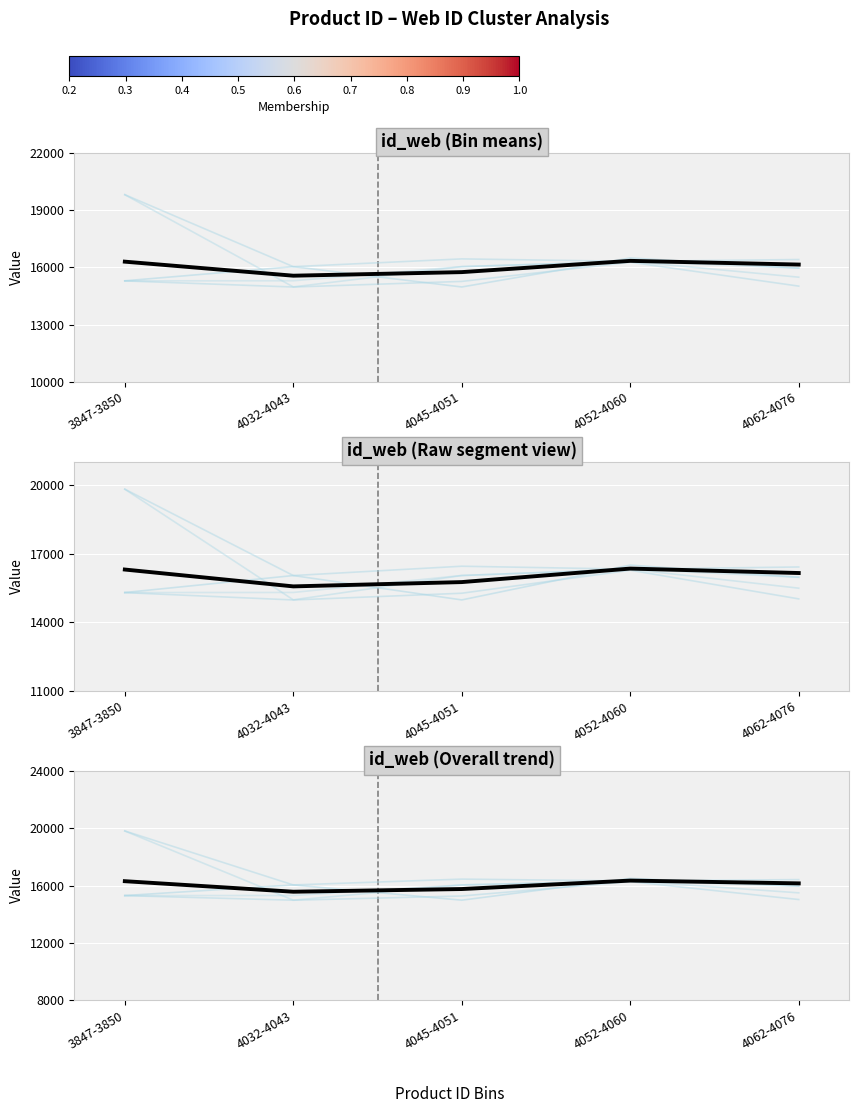

The individual_3 series shows 16320 at 4052-4060. True or false?

True